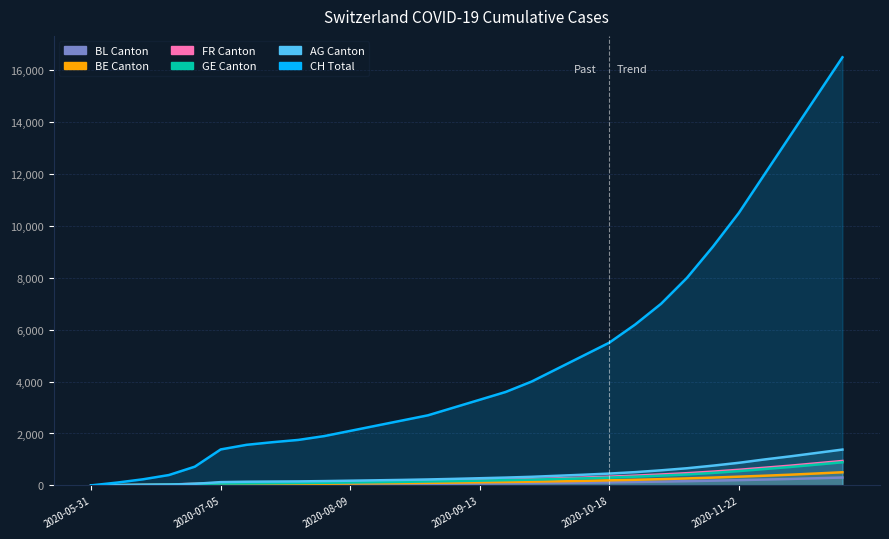

Reading left to right, what are all the values shown in this chart?

BL: 0	3	4	7	16	27	29	32	35	38	42	47	52	58	64	71	78	86	95	105	116	130	145	162	181	202	224	248	275	303
BE: 0	8	14	17	25	49	52	57	59	63	70	78	87	97	107	118	130	143	158	174	193	215	240	268	300	335	372	412	458	505
FR: 0	9	22	32	61	92	96	99	100	108	120	133	148	165	182	200	220	242	270	300	335	375	420	470	530	600	680	760	850	940
GE: 0	13	20	31	56	69	76	84	92	100	110	122	135	150	165	182	200	220	245	270	300	335	375	420	480	550	630	710	800	890
AG: 0	5	16	26	59	125	140	147	153	165	180	195	210	228	250	275	300	330	370	410	455	510	580	660	760	870	1000	1120	1250	1380
CH: 0	107	234	398	720	1385	1563	1664	1752	1900	2100	2300	2500	2700	3000	3300	3600	4000	4500	5000	5500	6200	7000	8000	9200	10500	12000	13500	15000	16500